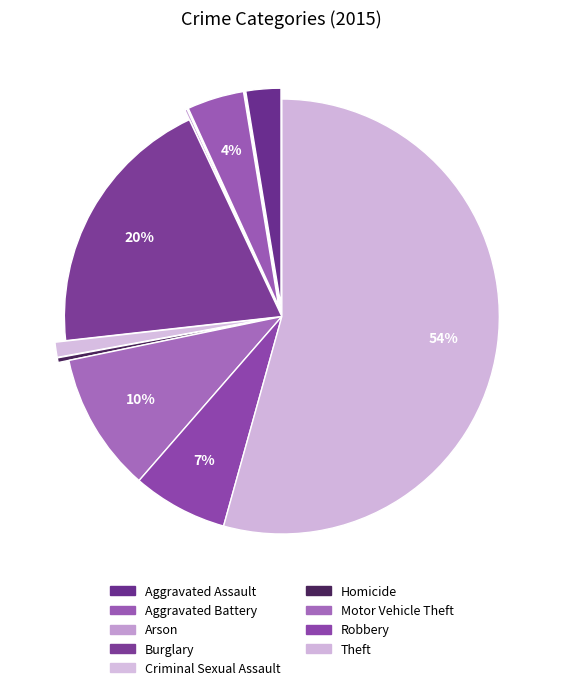

How many slices are in this pie chart?

9